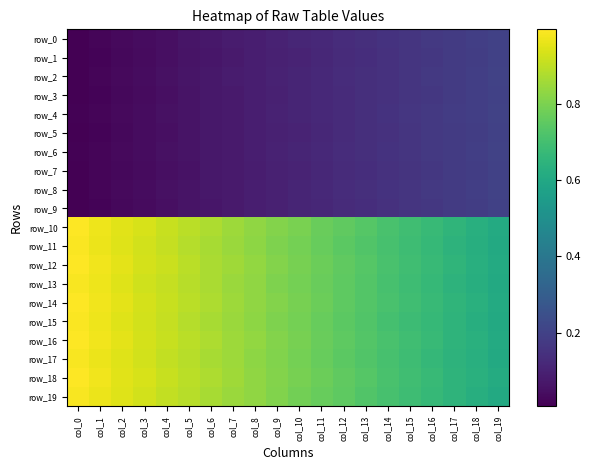

Where is row_3 nearest to the value 0?

col_0